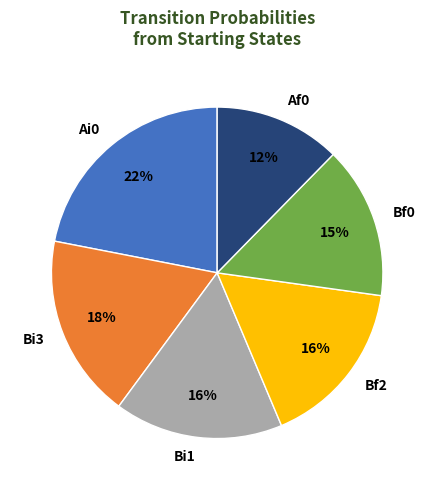

Do Bi3 and Bf2 together represent more than half of the pie?

No